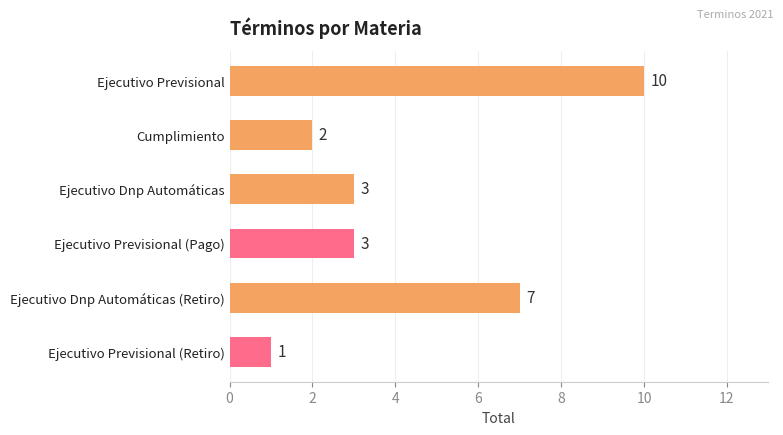

What is the change in value from Ejecutivo Previsional to Ejecutivo Previsional (Pago)?

-7